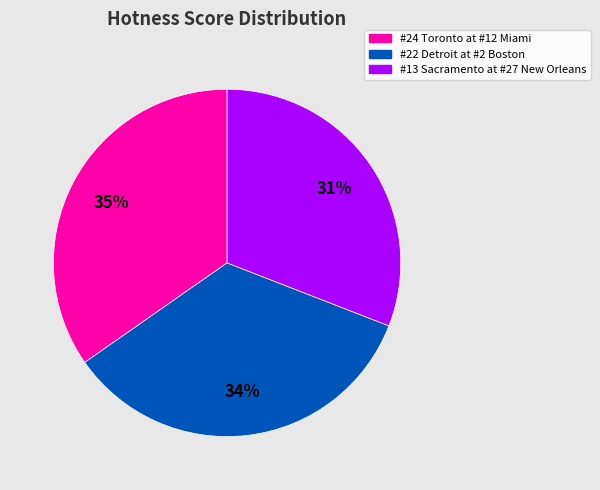

How many segments does this pie chart have?

3